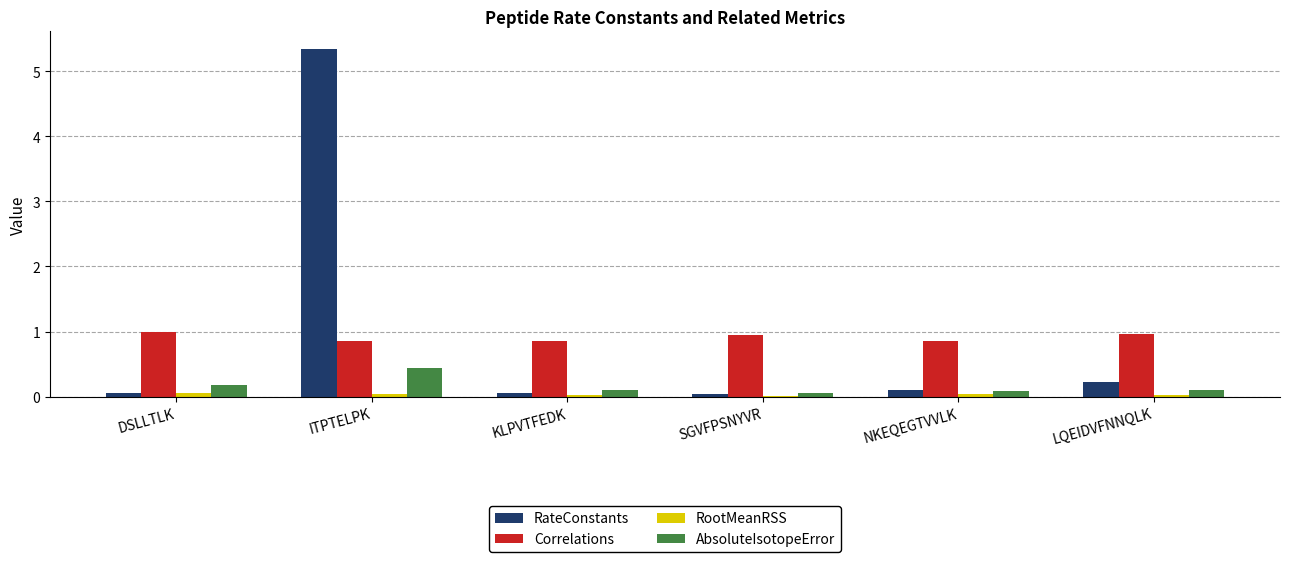

Which category has the highest value across all series?

ITPTELPK